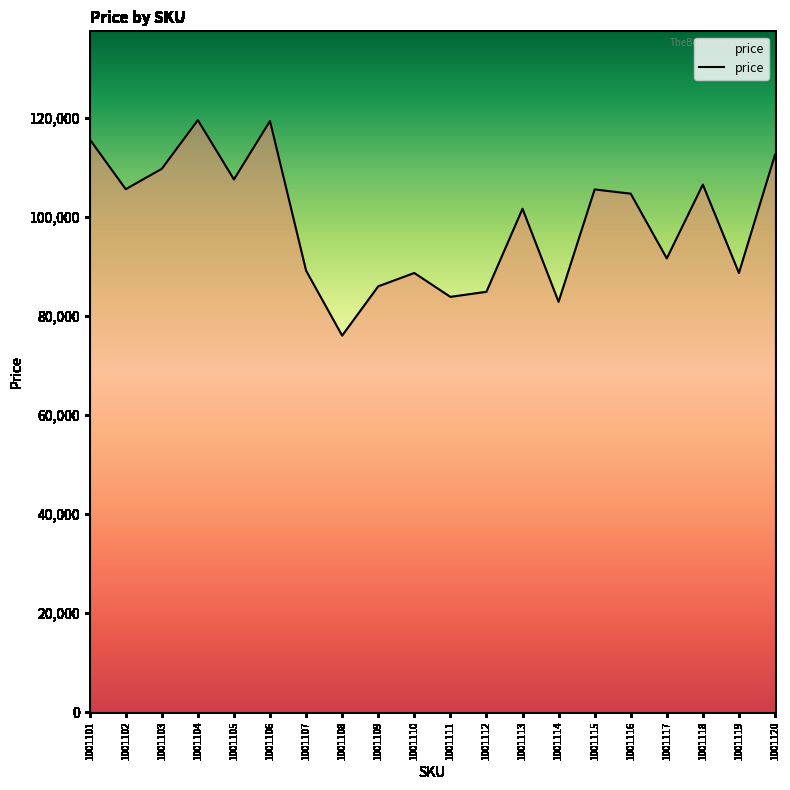

What value does the data have at 1001120, to the nearest 100?

112500